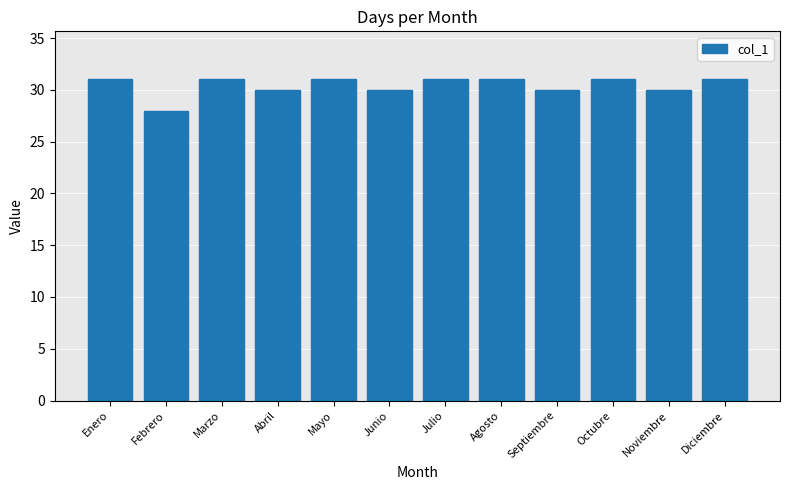

What is the sum of all values?

365